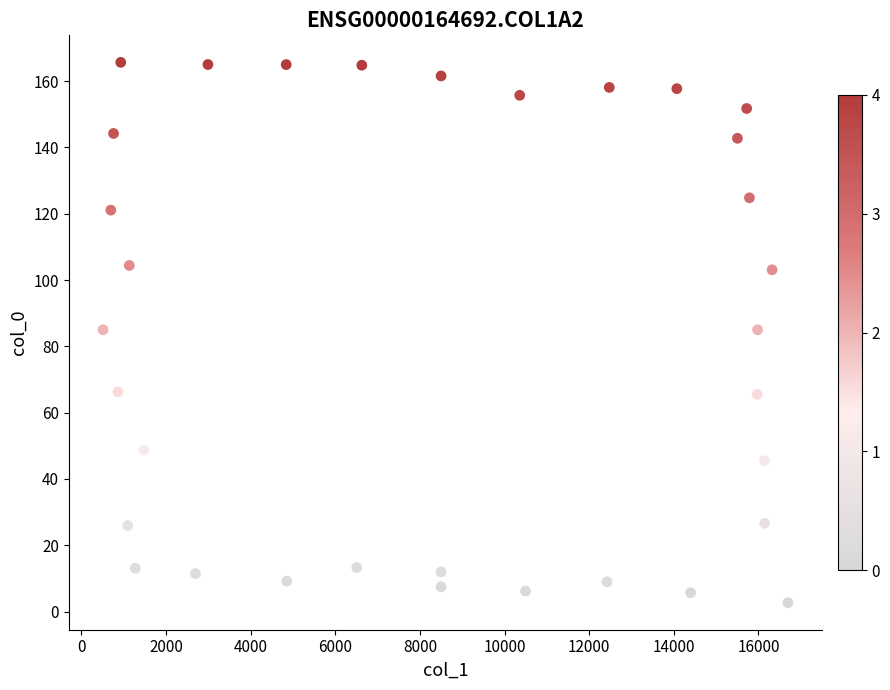

What is the range of Y values (max minus min)?

163.0